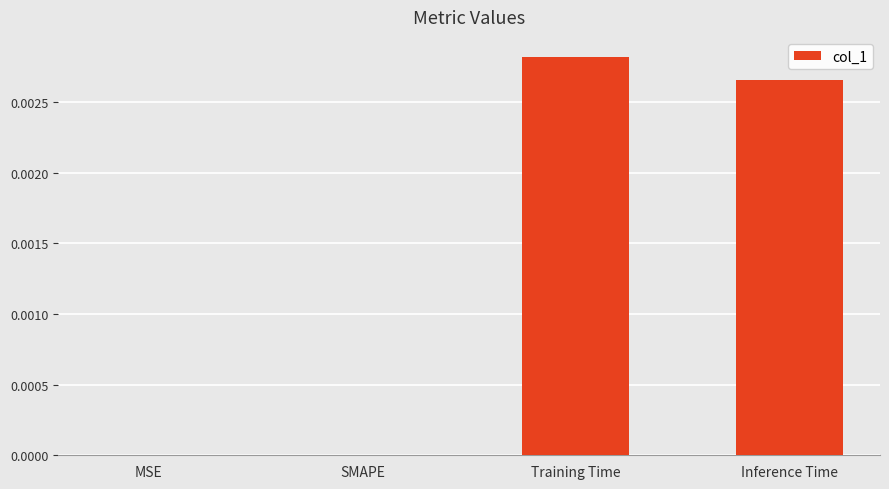

Is it true that the value at SMAPE is 0.0?

True